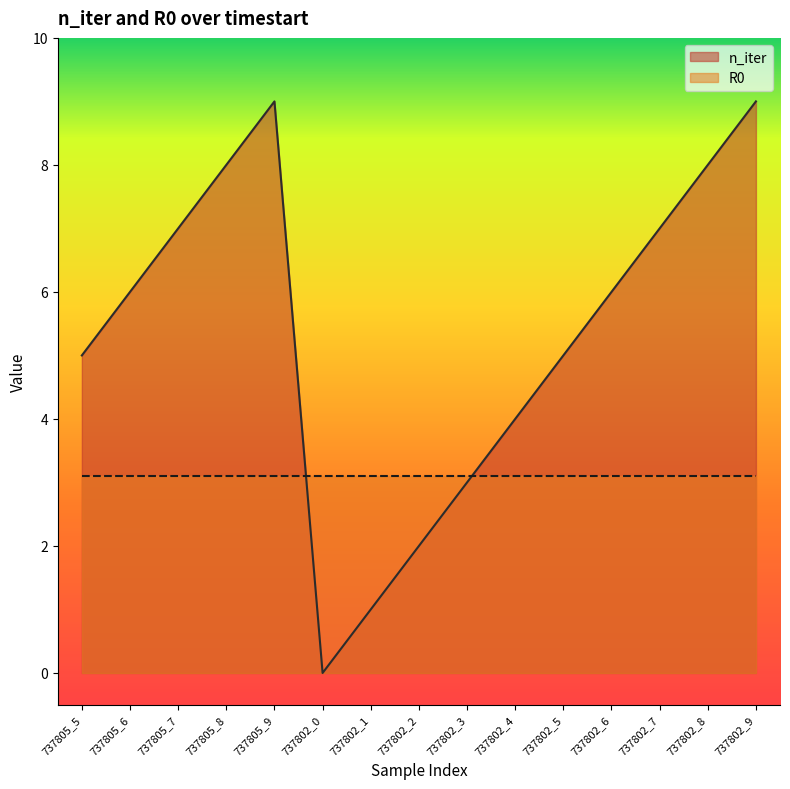

What is the sum of the values at 737802_8 and 737802_5?

13